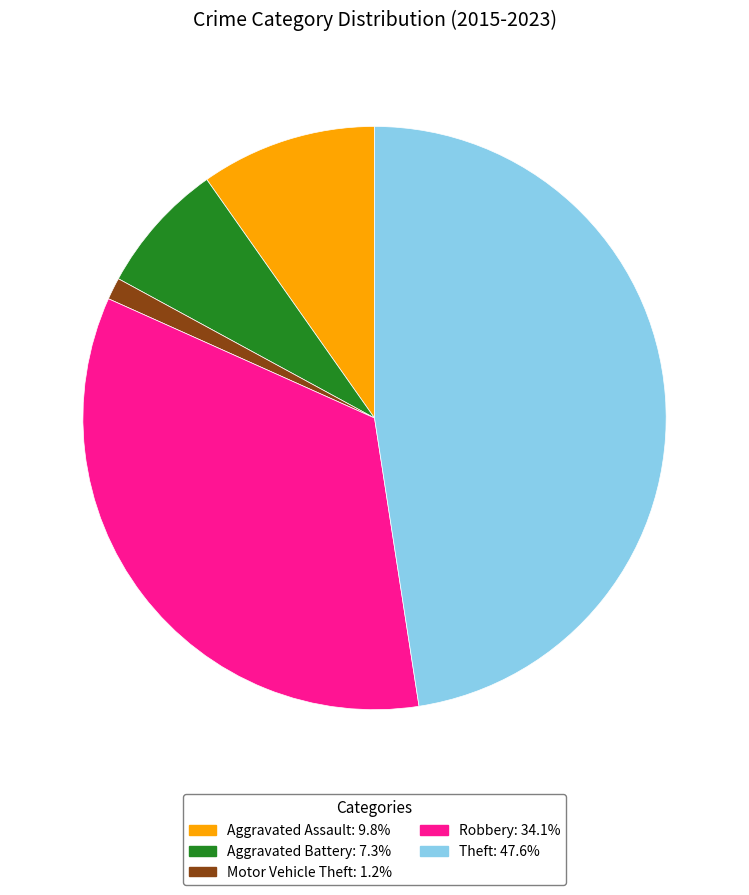

Do Robbery and Aggravated Battery together represent more than half of the pie?

No